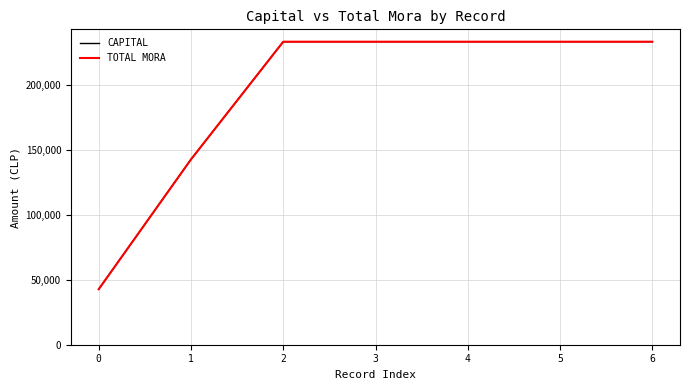

Which has a higher value, 6 or 3?

6